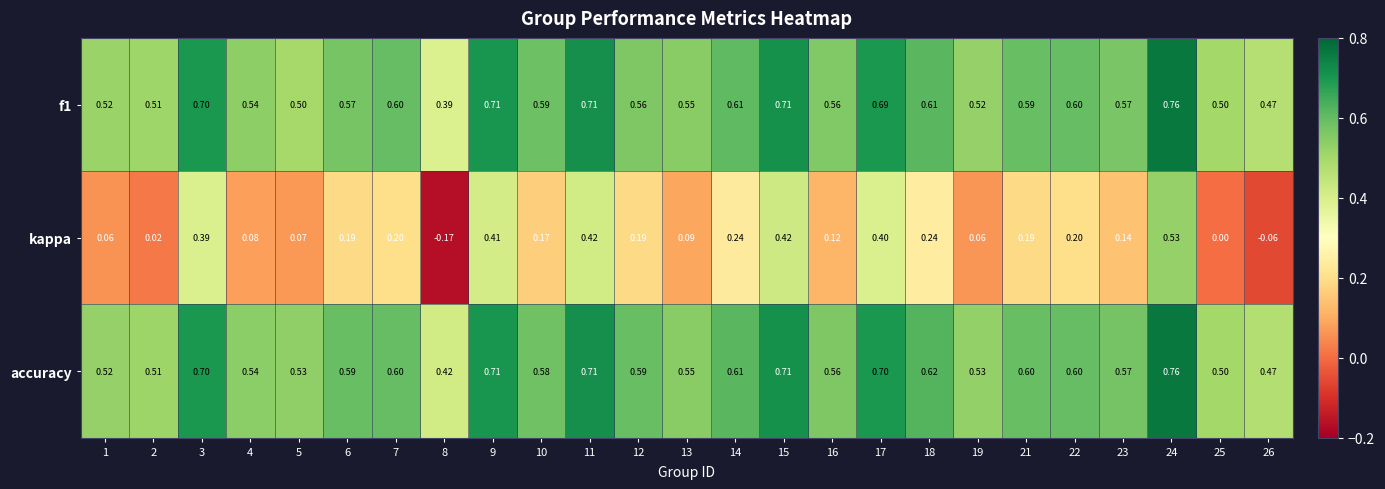

Which series changed the most between 2 and 6?

kappa